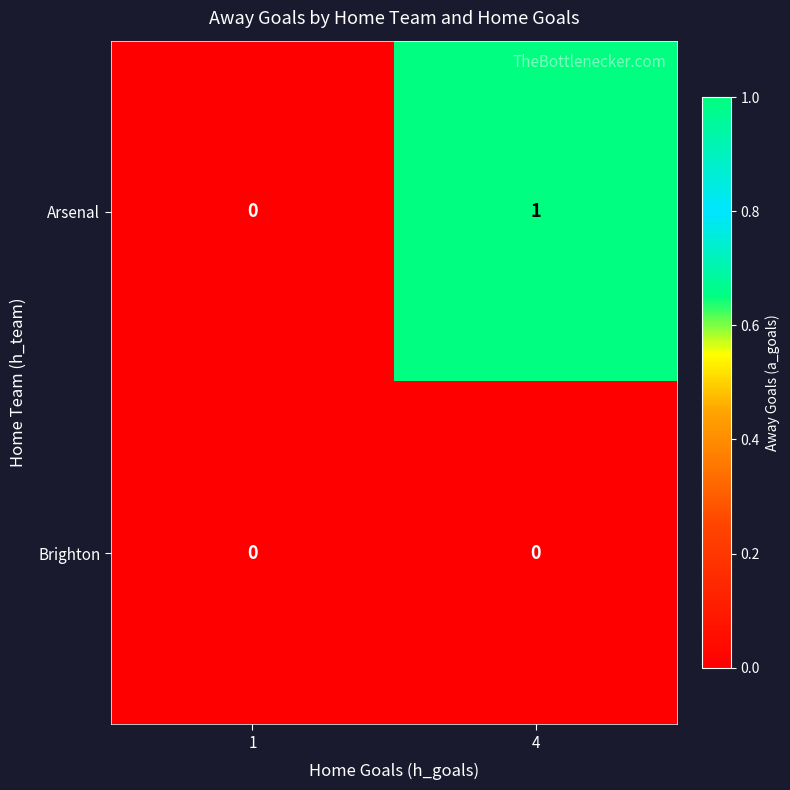

Reading left to right, extract all data points from this chart.

Arsenal: 1=0	4=1
Brighton: 1=0	4=0